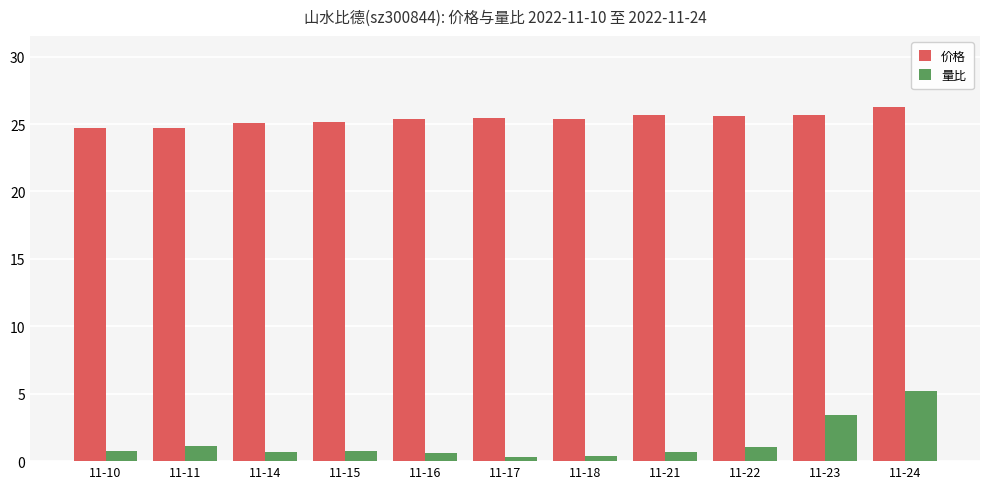

Which series has the widest spread of values?

量比